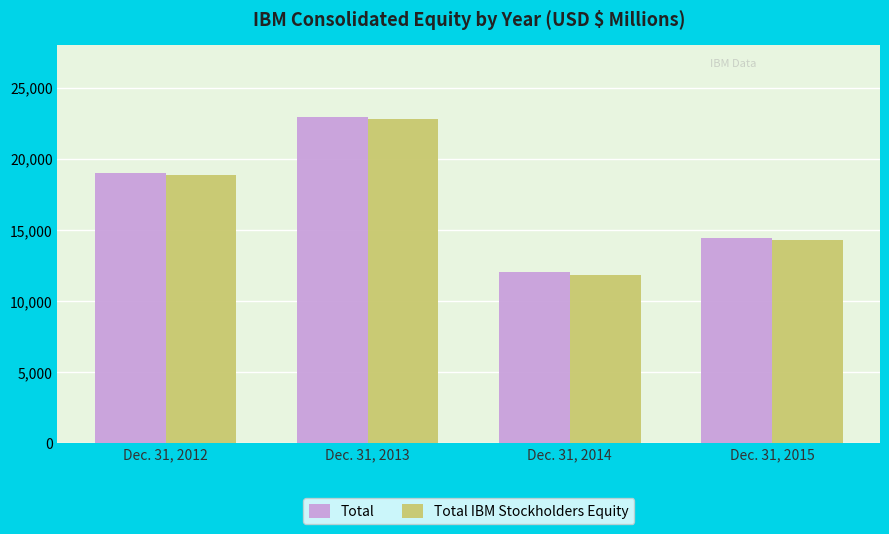

Which label corresponds to the smallest value in the chart?

Dec. 31, 2014